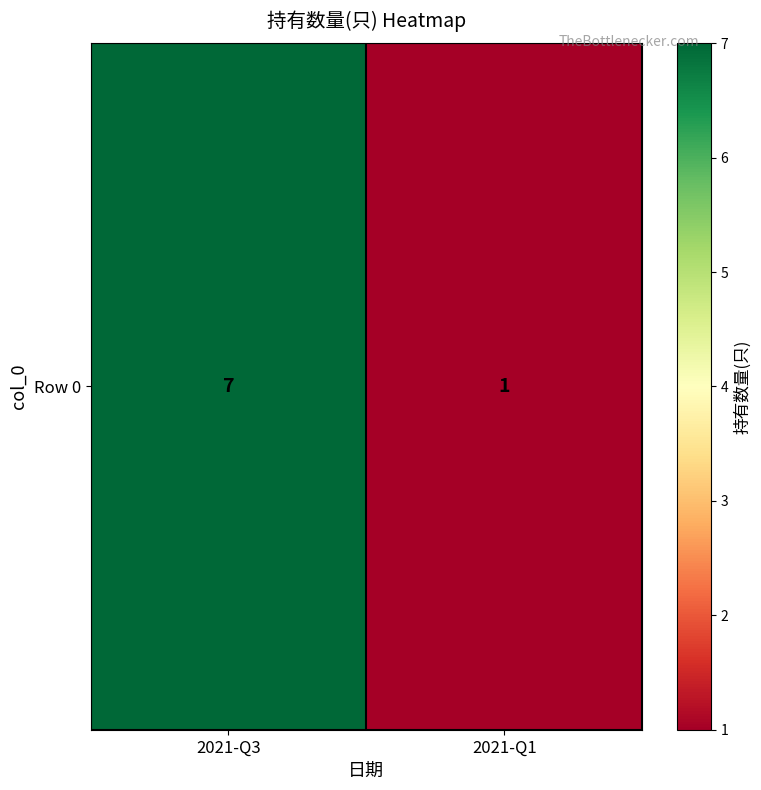

What is the difference between the maximum and minimum values?

6